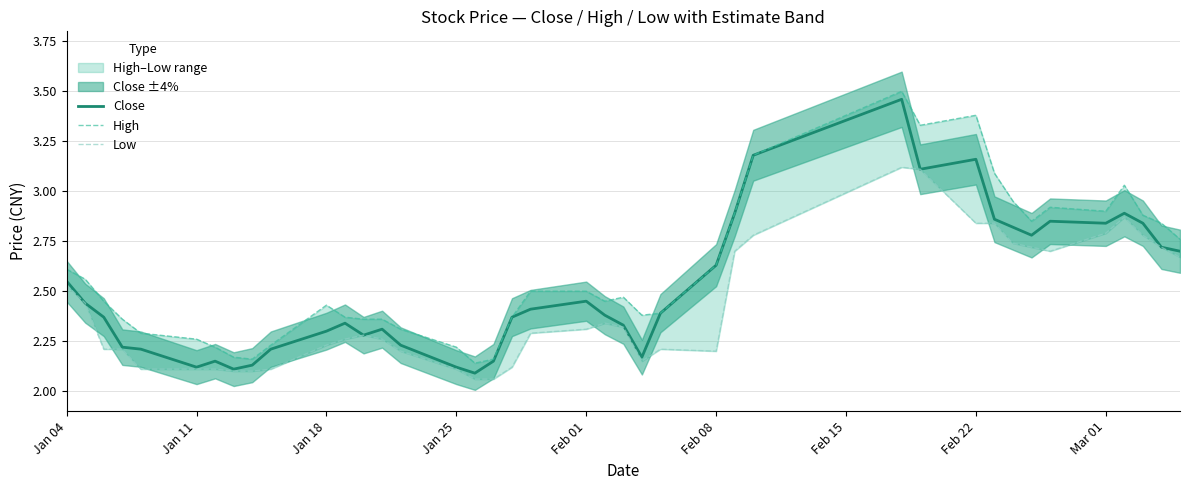

At how many categories does at least one series exceed 2?

40